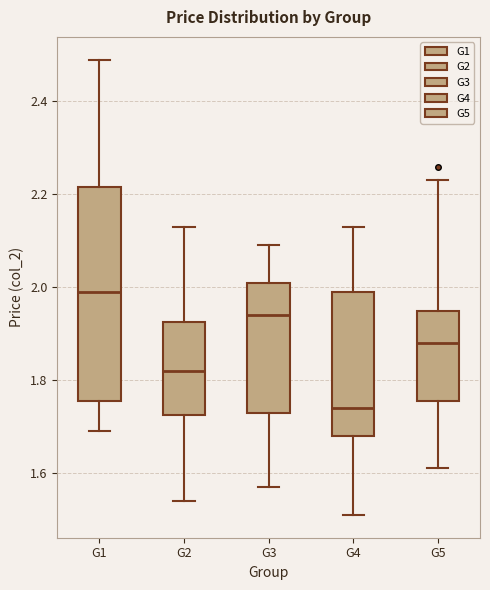

Which box has the highest median line?

G1